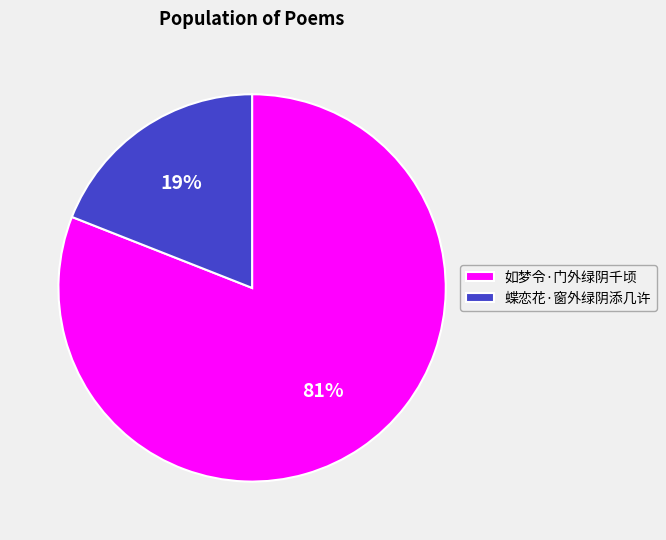

Rank the categories by value from highest to lowest.

如梦令·门外绿阴千顷, 蝶恋花·窗外绿阴添几许